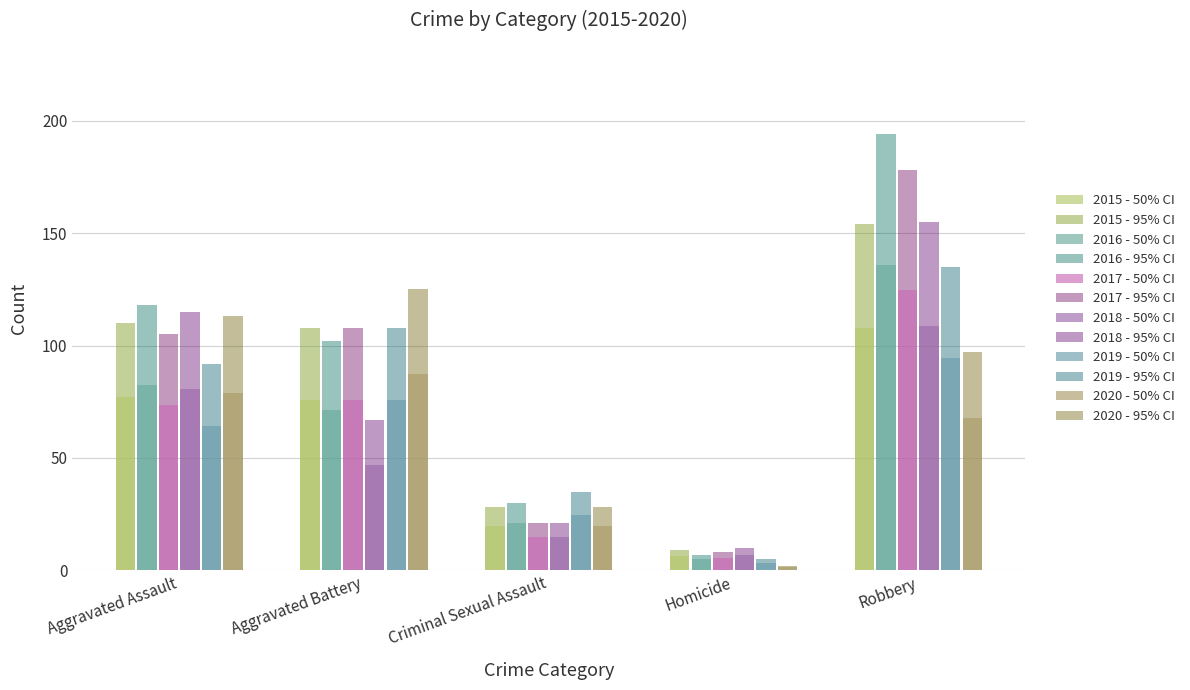

Are the bars grouped side by side (vs. stacked)?

Yes